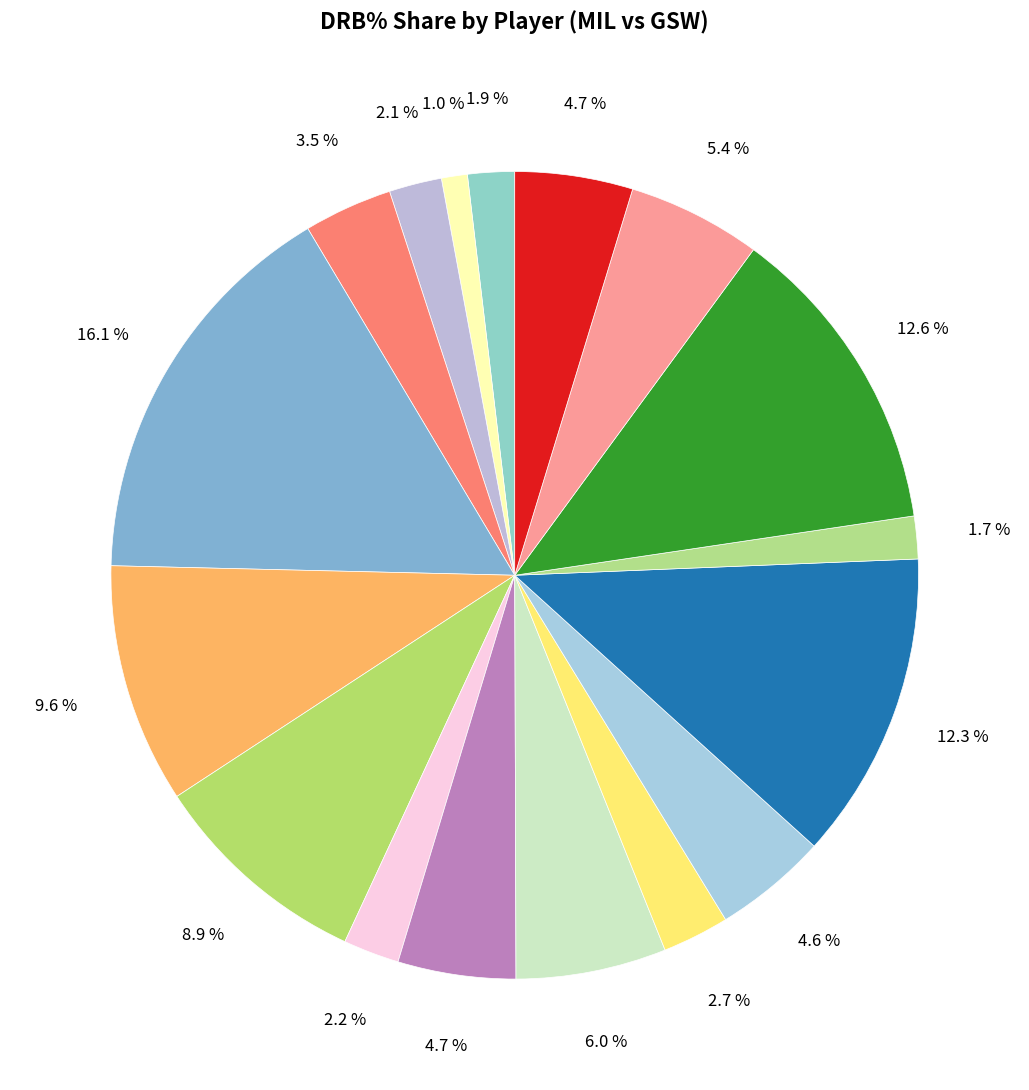

How many segments does this pie chart have?

17